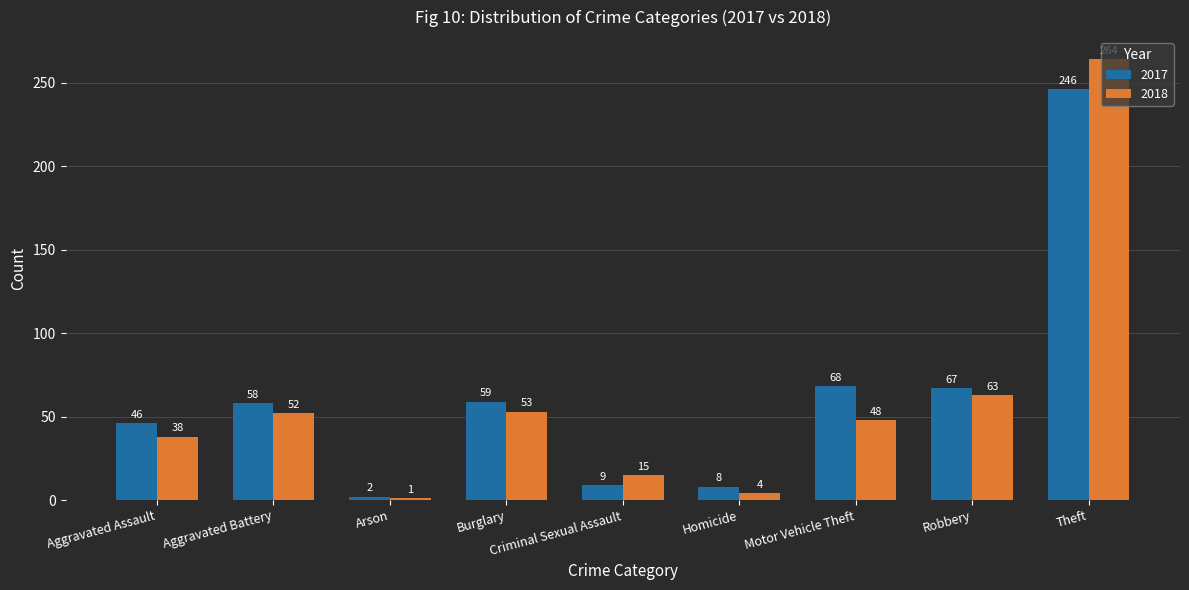

Reading left to right, list all the values displayed in this chart.

2017: Aggravated Assault=46	Aggravated Battery=58	Arson=2	Burglary=59	Criminal Sexual Assault=9	Homicide=8	Motor Vehicle Theft=68	Robbery=67	Theft=246
2018: Aggravated Assault=38	Aggravated Battery=52	Arson=1	Burglary=53	Criminal Sexual Assault=15	Homicide=4	Motor Vehicle Theft=48	Robbery=63	Theft=264